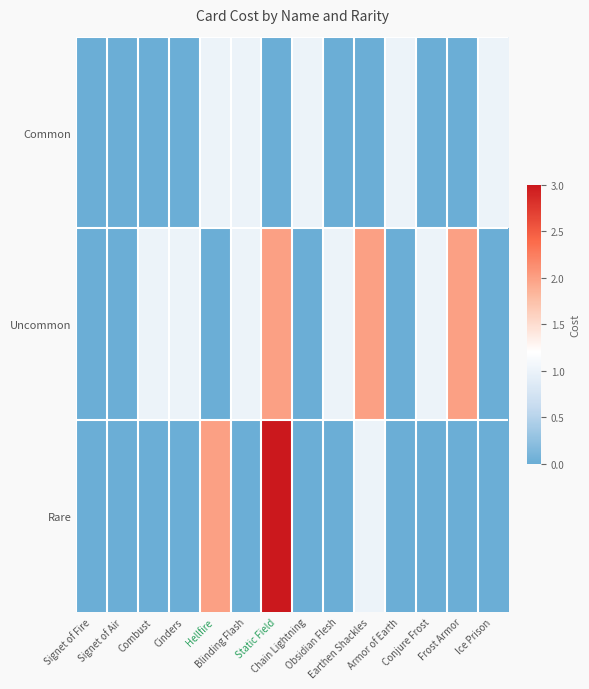

List the series in order of their peak value, highest first.

Rare, Uncommon, Common